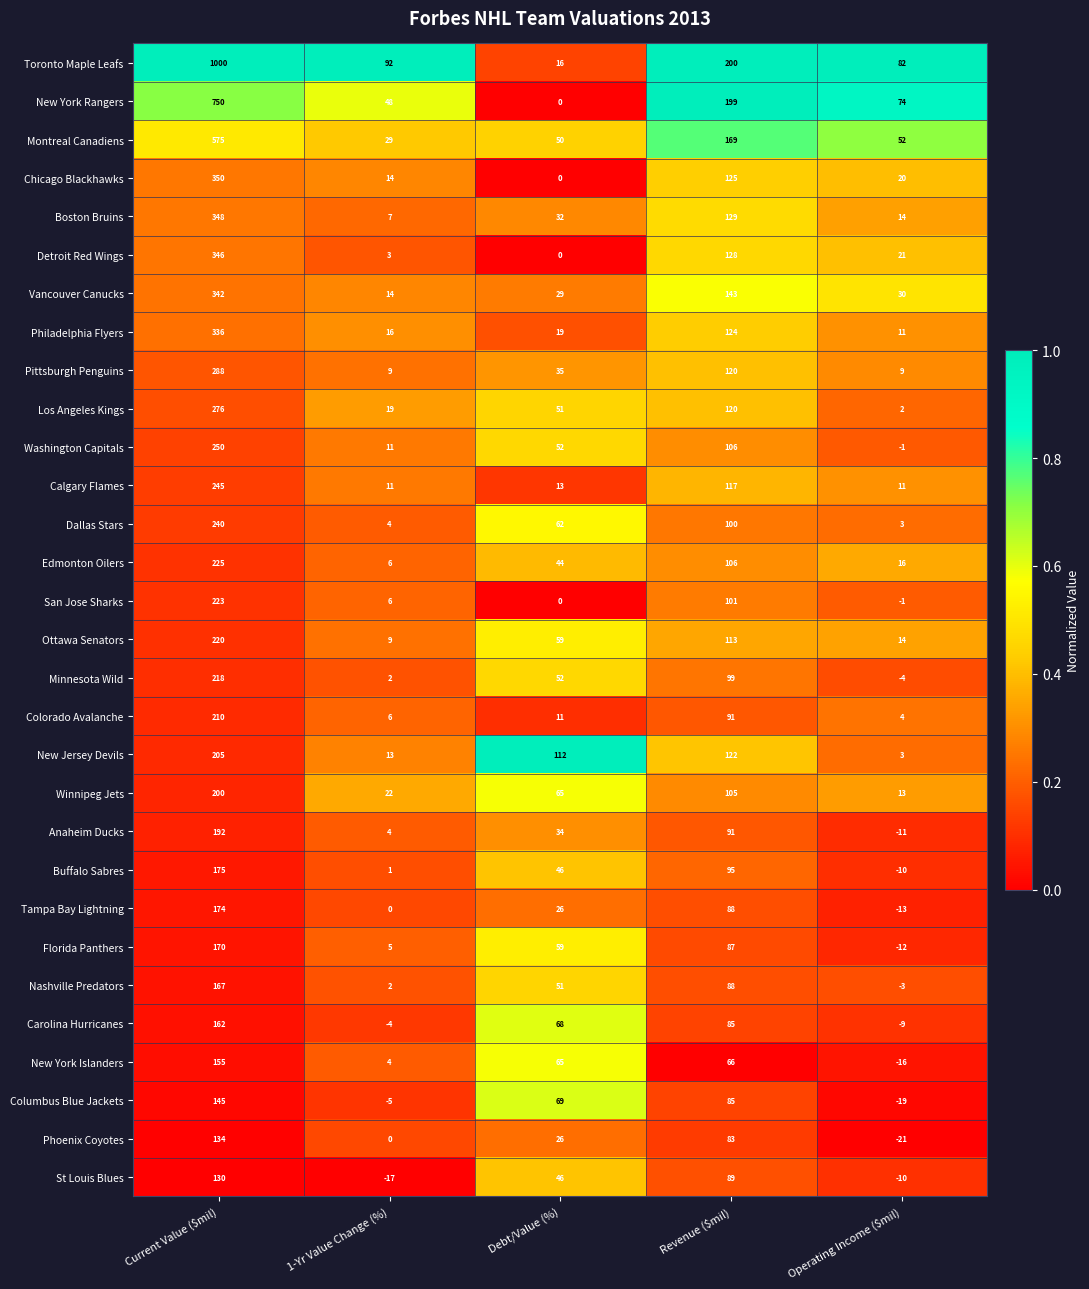

Is it true that Colorado Avalanche equals 6 at 1-Yr Value Change (%)?

True